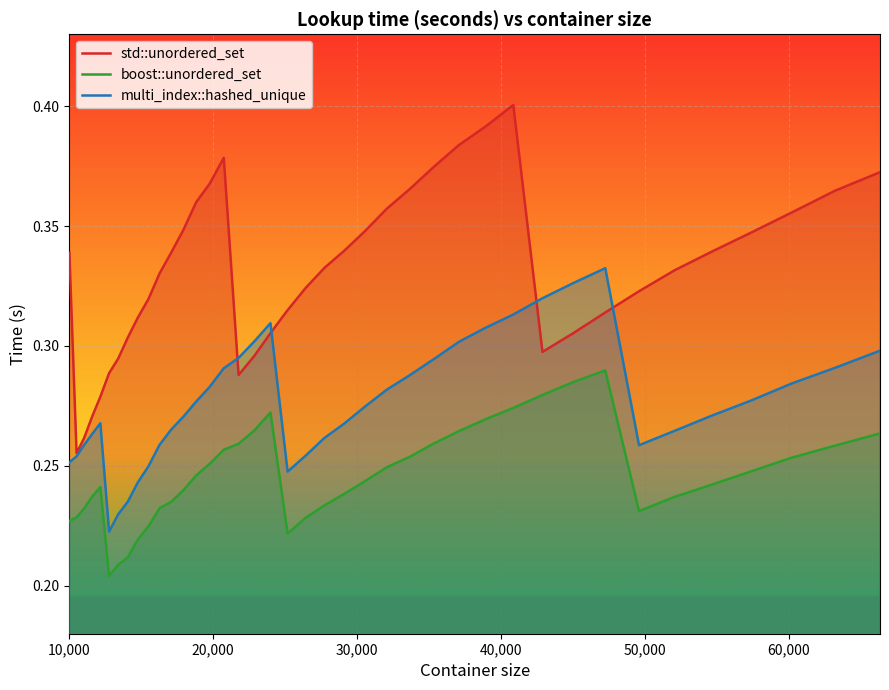

Which series has the widest spread of values?

std::unordered_set